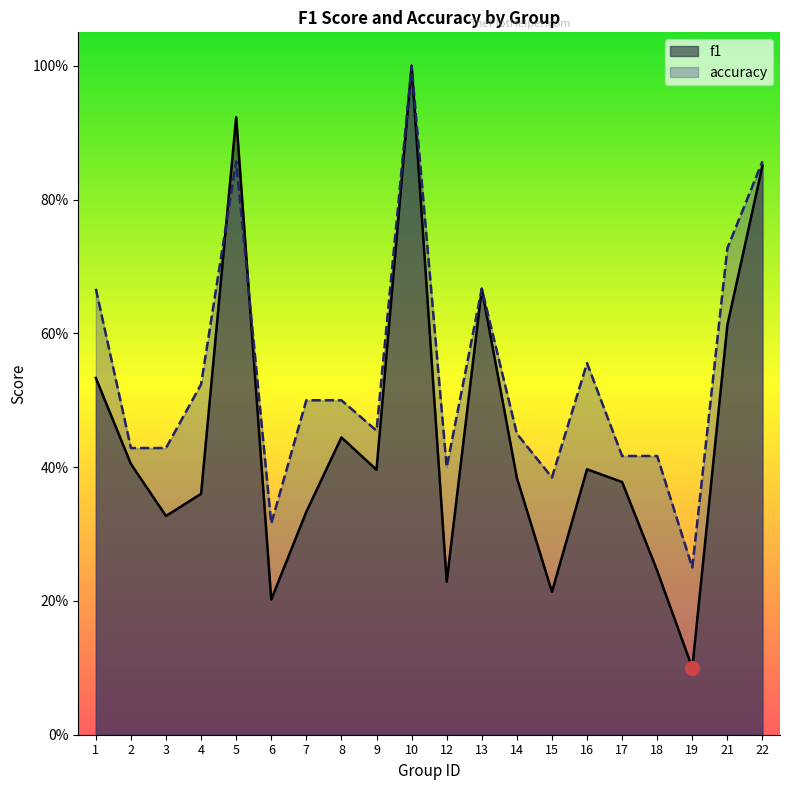

How many accuracy values are between 0 and 1?

20